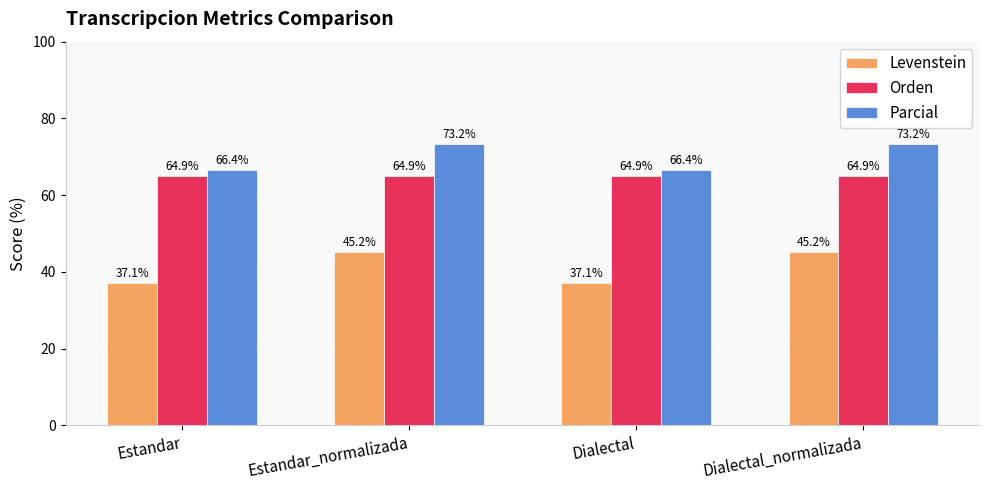

Reading left to right, what are all the values shown in this chart?

Levenstein: Estandar=37.1	Estandar_normalizada=45.2	Dialectal=37.1	Dialectal_normalizada=45.2
Orden: Estandar=64.9	Estandar_normalizada=64.9	Dialectal=64.9	Dialectal_normalizada=64.9
Parcial: Estandar=66.4	Estandar_normalizada=73.2	Dialectal=66.4	Dialectal_normalizada=73.2